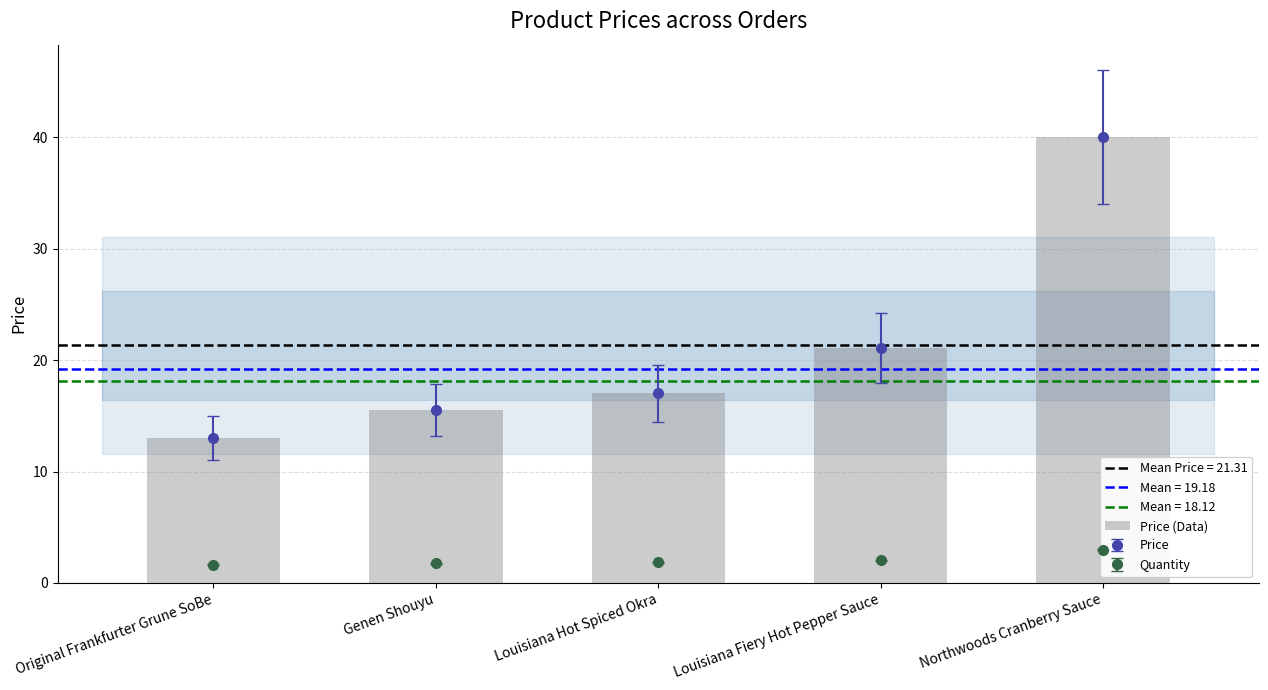

The value at Genen Shouyu is 26.3. True or false?

False